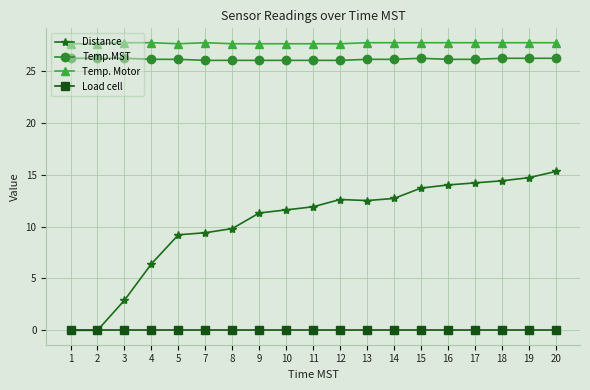

What is the approximate value of Temp.MST at 20?

26.2